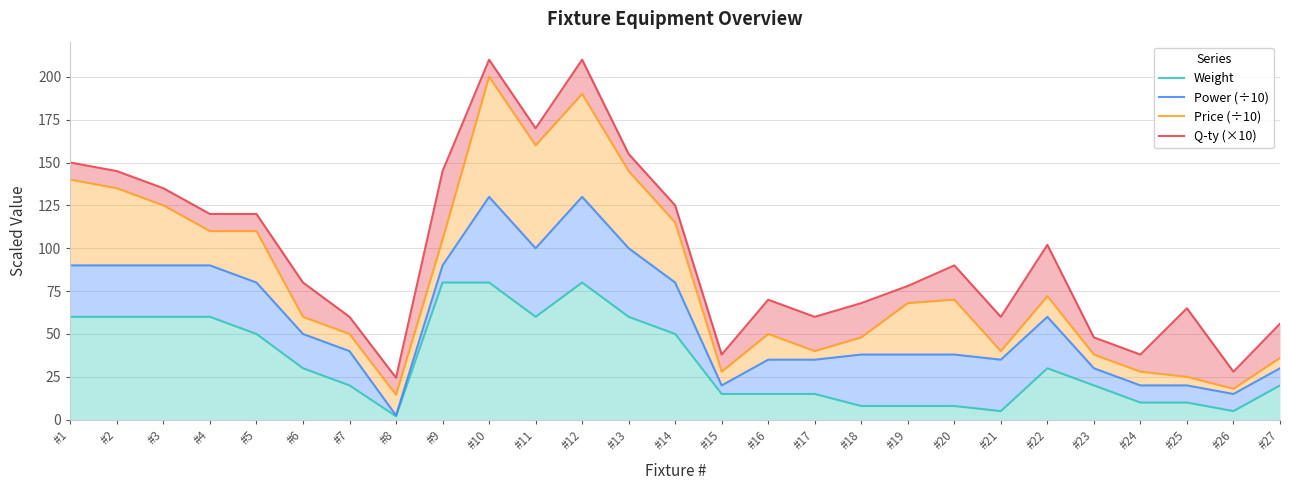

Reading left to right, what are all the values shown in this chart?

Weight: 60.0	60.0	60.0	60.0	50.0	30.0	20.0	2.0	80.0	80.0	60.0	80.0	60.0	50.0	15.0	15.0	15.0	8.0	8.0	8.0	5.0	30.0	20.0	10.0	10.0	5.0	20.0
Power (÷10): 90.0	90.0	90.0	90.0	80.0	50.0	40.0	2.5	90.0	130.0	100.0	130.0	100.0	80.0	20.0	35.0	35.0	38.0	38.0	38.0	35.0	60.0	30.0	20.0	20.0	15.0	30.0
Price (÷10): 140.0	135.0	125.0	110.0	110.0	60.0	50.0	14.5	105.0	200.0	160.0	190.0	145.0	115.0	28.0	50.0	40.0	48.0	68.0	70.0	40.0	72.0	38.0	28.0	25.0	18.0	36.0
Q-ty (×10): 150.0	145.0	135.0	120.0	120.0	80.0	60.0	24.5	145.0	210.0	170.0	210.0	155.0	125.0	38.0	70.0	60.0	68.0	78.0	90.0	60.0	102.0	48.0	38.0	65.0	28.0	56.0